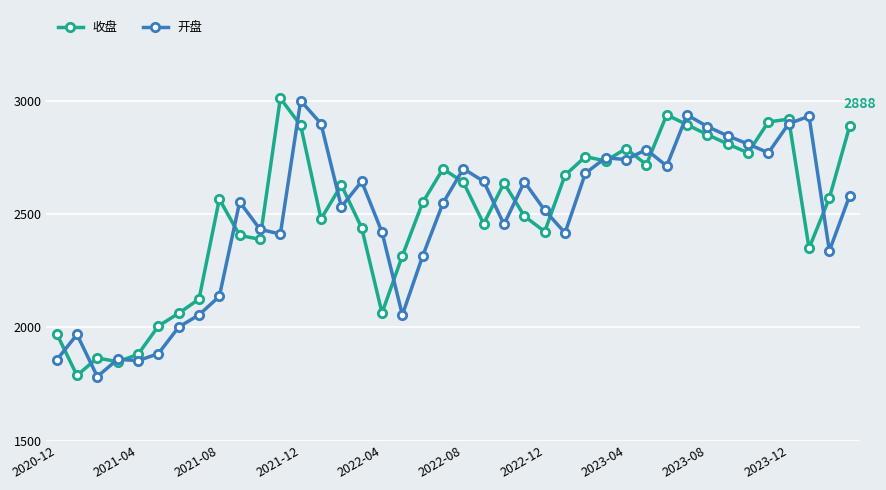

What is the value of the 开盘 point at the 24th from the left?

2642.2